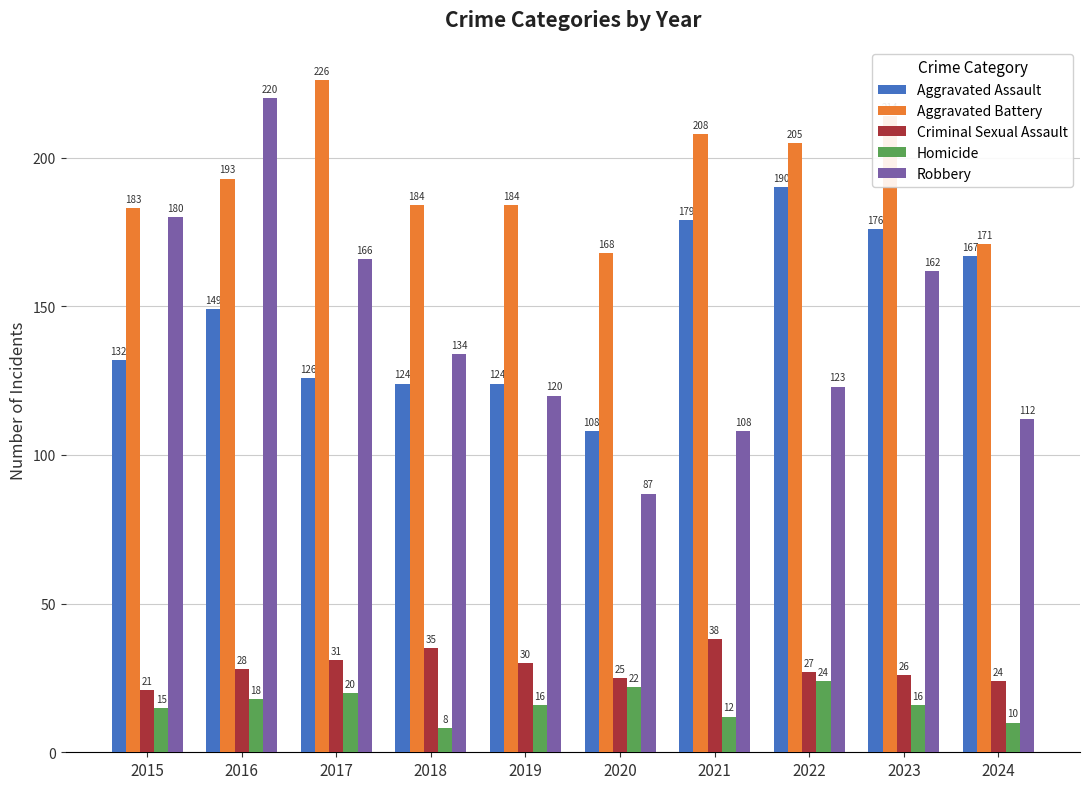

Reading right to left, transcribe all the data shown in this chart.

Aggravated Assault: 167	176	190	179	108	124	124	126	149	132
Aggravated Battery: 171	214	205	208	168	184	184	226	193	183
Criminal Sexual Assault: 24	26	27	38	25	30	35	31	28	21
Homicide: 10	16	24	12	22	16	8	20	18	15
Robbery: 112	162	123	108	87	120	134	166	220	180